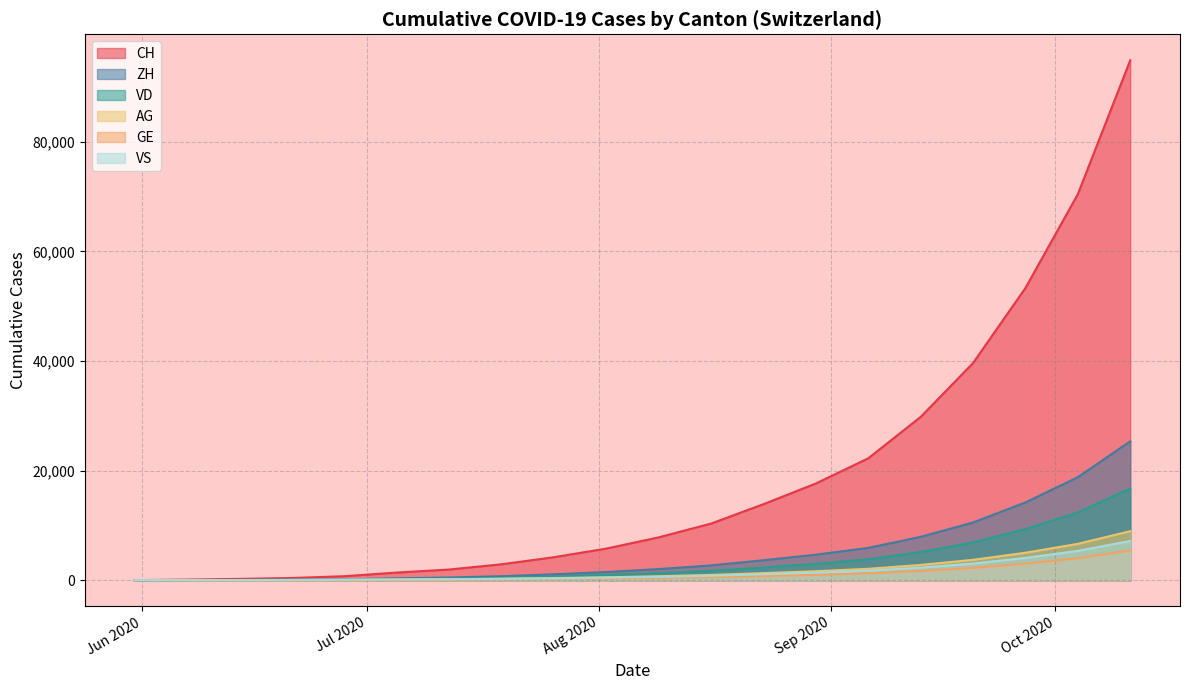

Reading left to right, list all the values displayed in this chart.

CH: 0	107	234	399	722	1387	1941	2898	4191	5765	7810	10327	13867	17639	22235	29786	39617	53310	70431	94855
VD: 0	15	32	60	105	195	278	431	650	918	1265	1702	2316	2990	3815	5135	6897	9320	12356	16721
ZH: 0	23	38	80	153	338	487	723	1070	1489	2023	2698	3638	4650	5891	7903	10530	14181	18793	25332
VS: 0	9	27	52	93	120	165	236	337	461	614	810	1078	1368	1720	2289	3031	4055	5338	7157
AG: 0	5	16	26	59	125	177	263	383	527	717	955	1285	1636	2073	2784	3713	5002	6629	8942
GE: 0	13	20	31	44	68	97	147	218	303	416	557	754	969	1234	1667	2231	3015	4004	5414